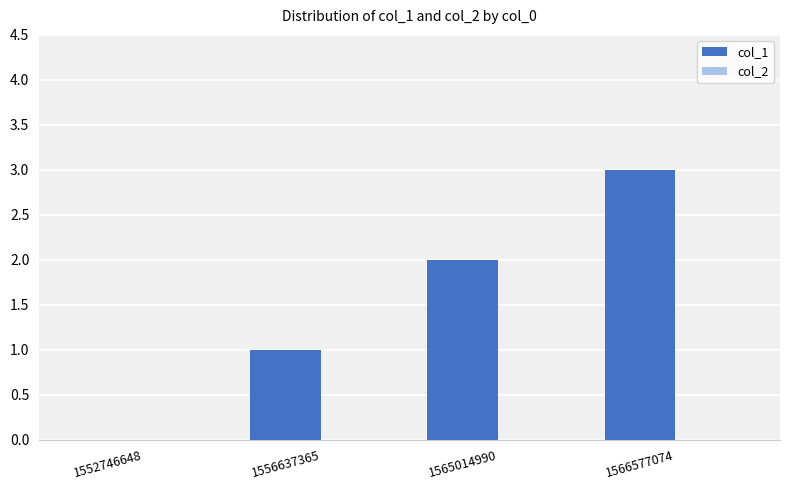

Is it true that the value at 1552746648 is 0?

True